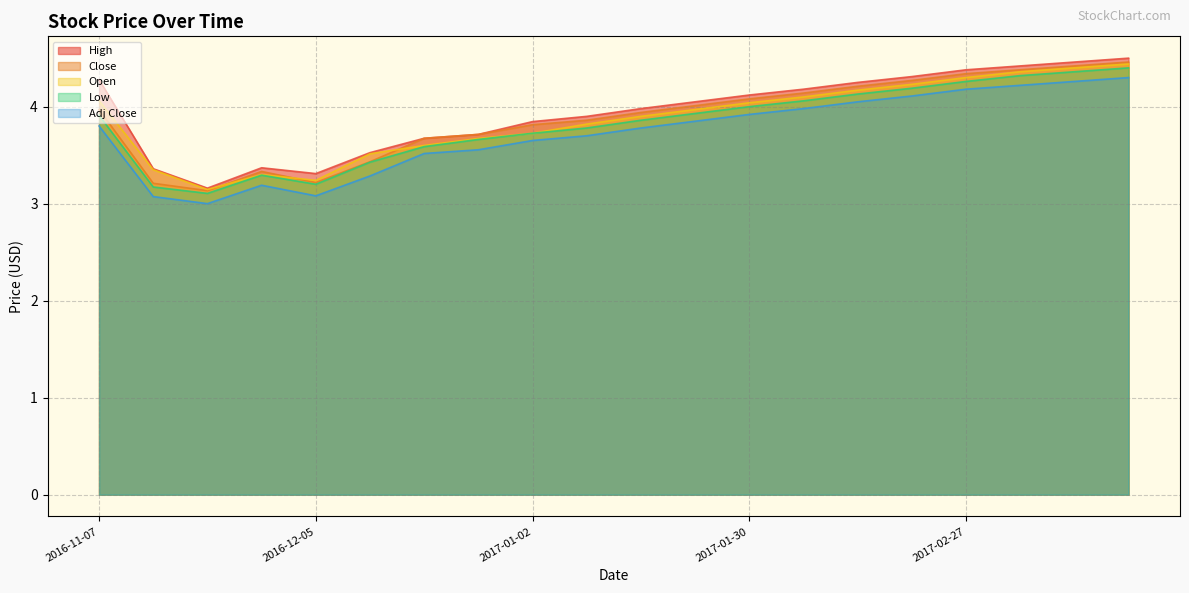

Rank the categories by Close value from highest to lowest.

2017-03-20, 2017-03-13, 2017-03-06, 2017-02-27, 2017-02-21, 2017-02-13, 2017-02-06, 2017-01-30, 2017-01-23, 2016-11-07, 2017-01-17, 2017-01-09, 2017-01-02, 2016-12-27, 2016-12-19, 2016-12-12, 2016-11-28, 2016-12-05, 2016-11-14, 2016-11-21